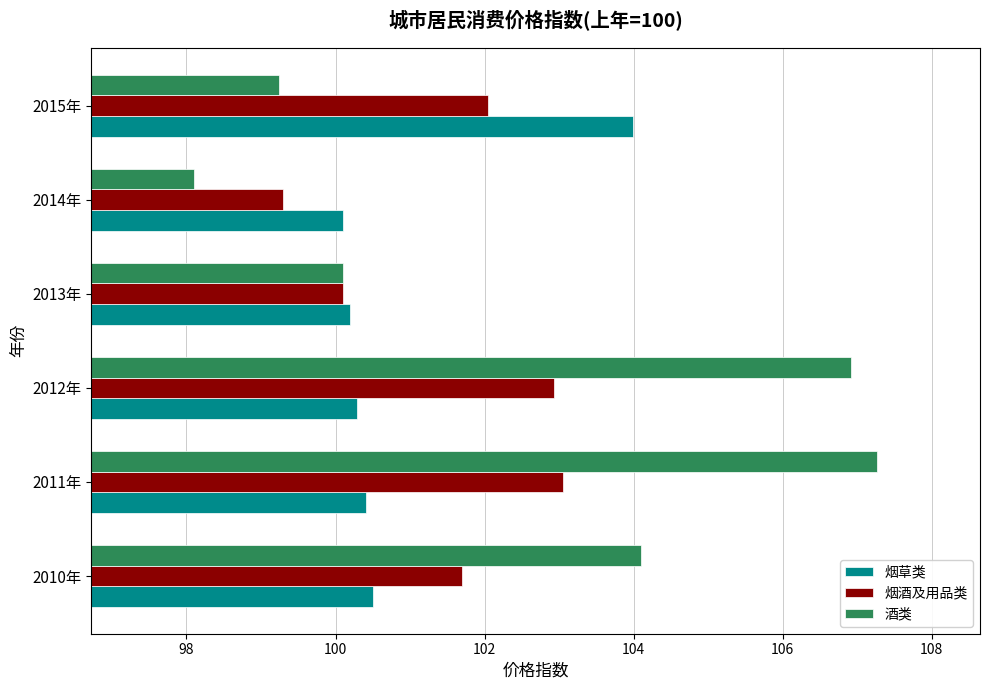

What is the total value across all series at 2013年?

300.4